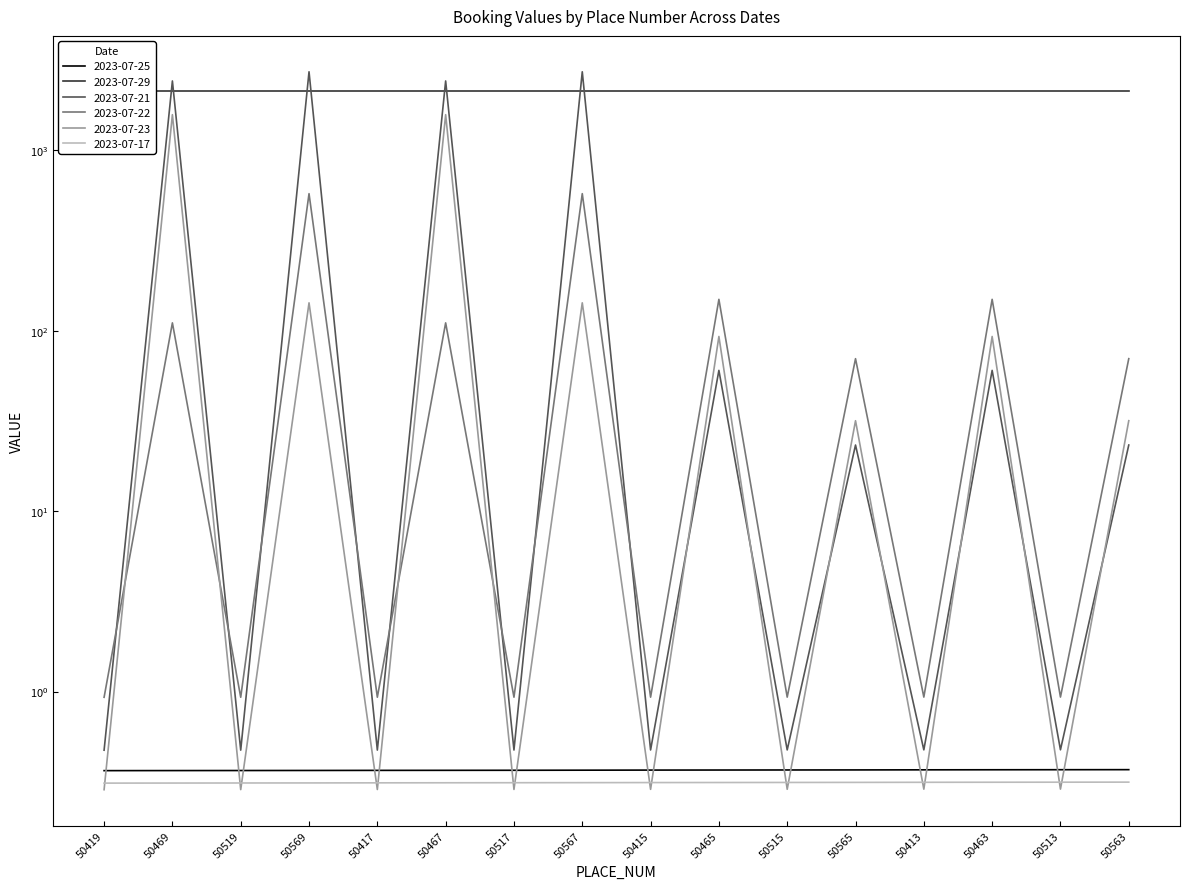

True or false: 2023-07-17 has a value of 0.3 at 50569.

True